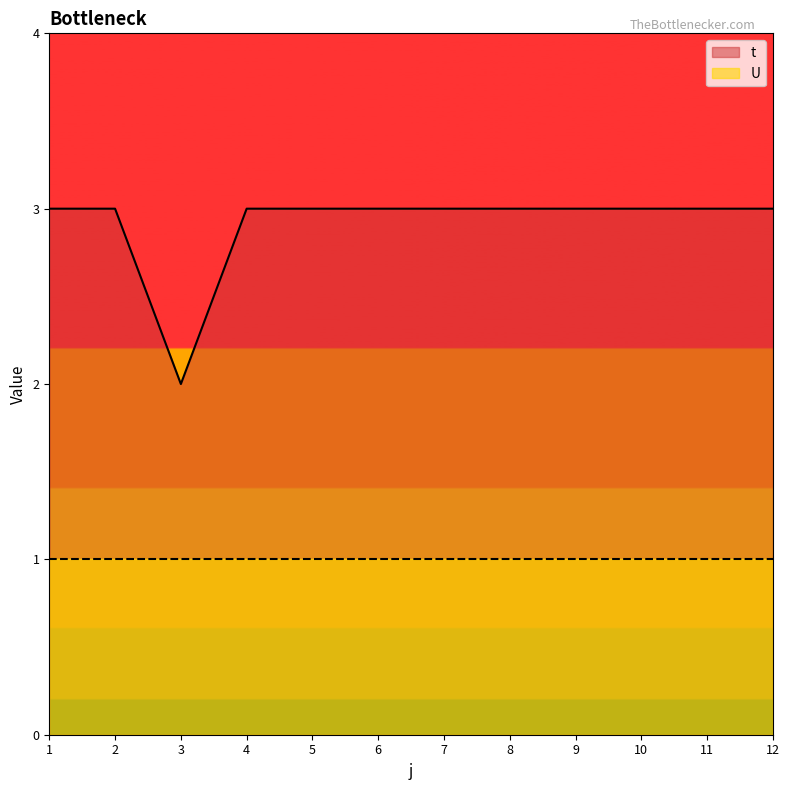

How many lines are shown in the chart?

2